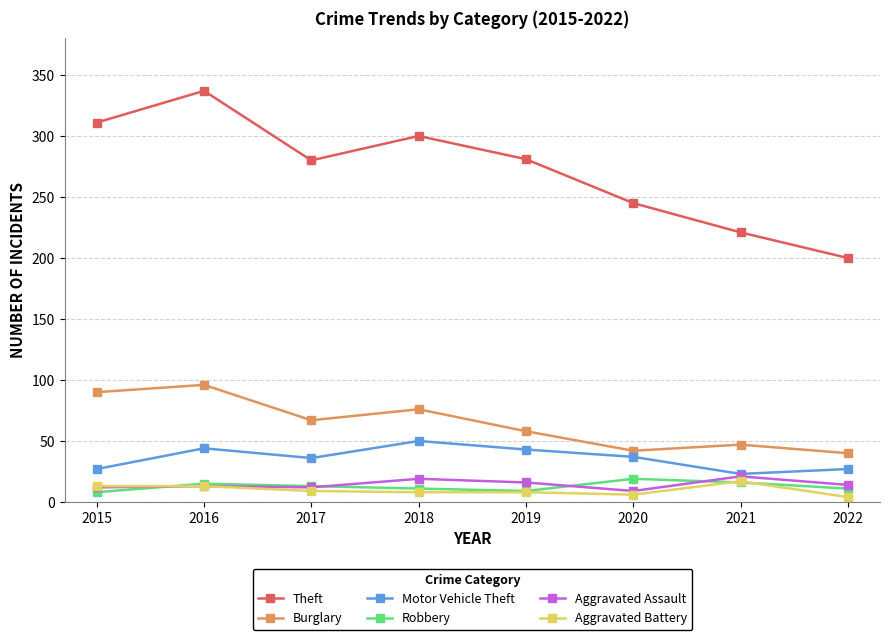

Which category has the lowest value in the Theft series?

2022